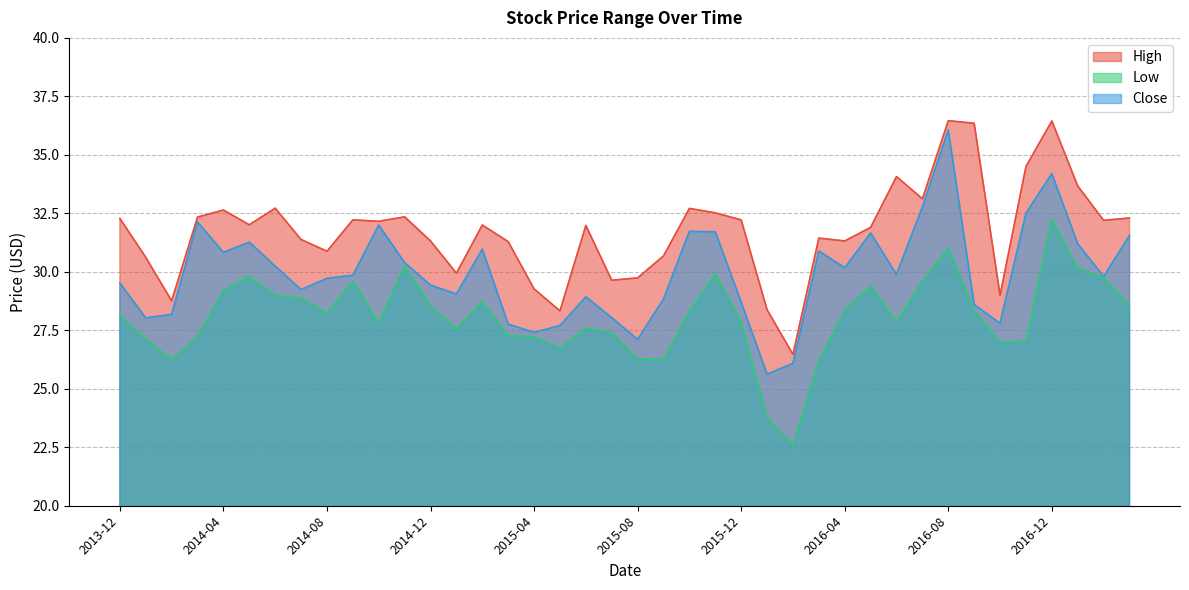

What is the sum of all Low values?

1123.2